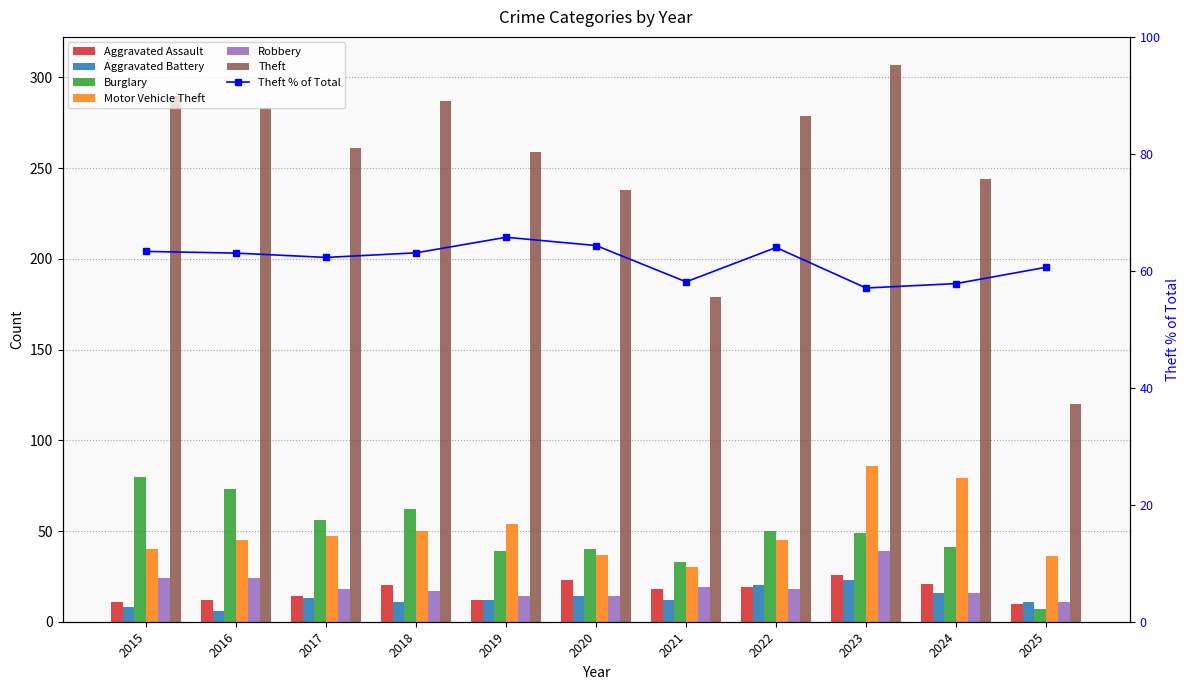

Which series has the largest total across all categories?

Theft